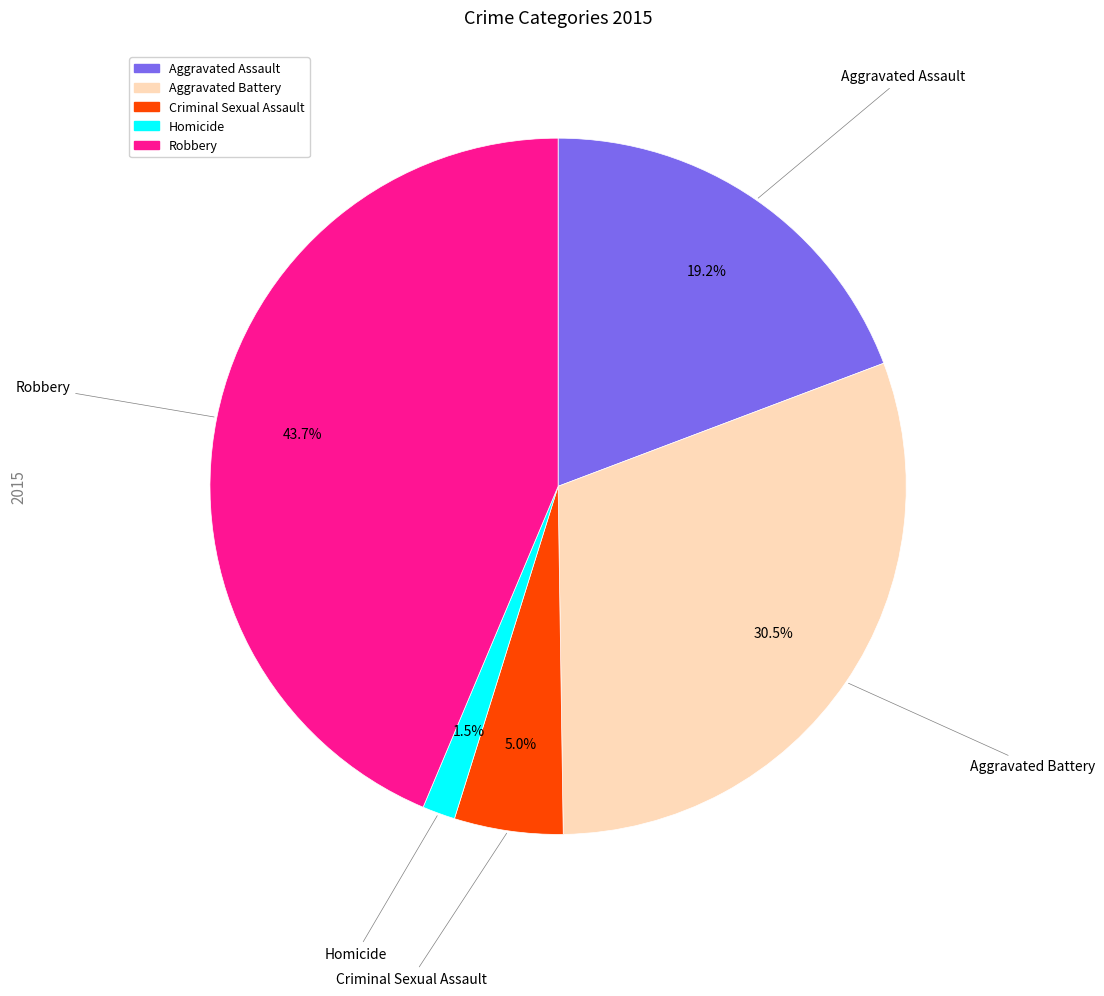

What is the smallest slice in the pie chart?

Homicide